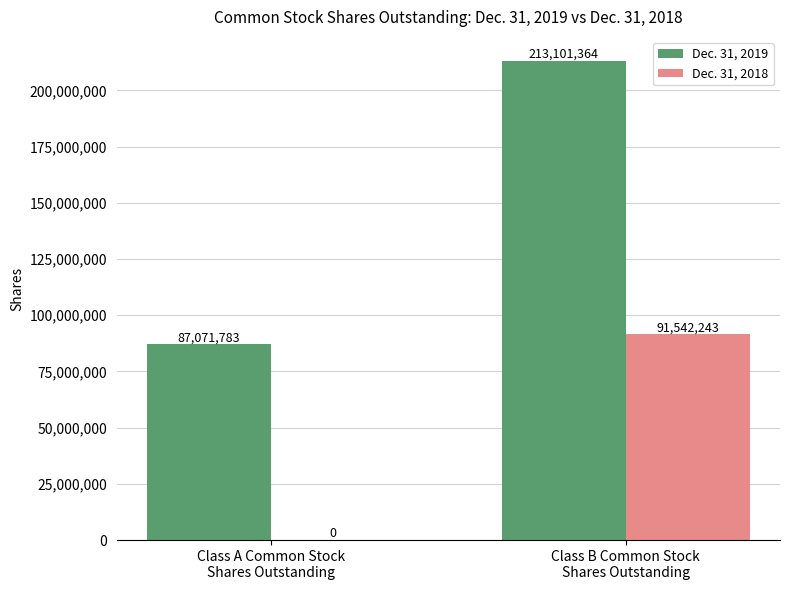

What is the sum of all Dec. 31, 2018 values?

91542243